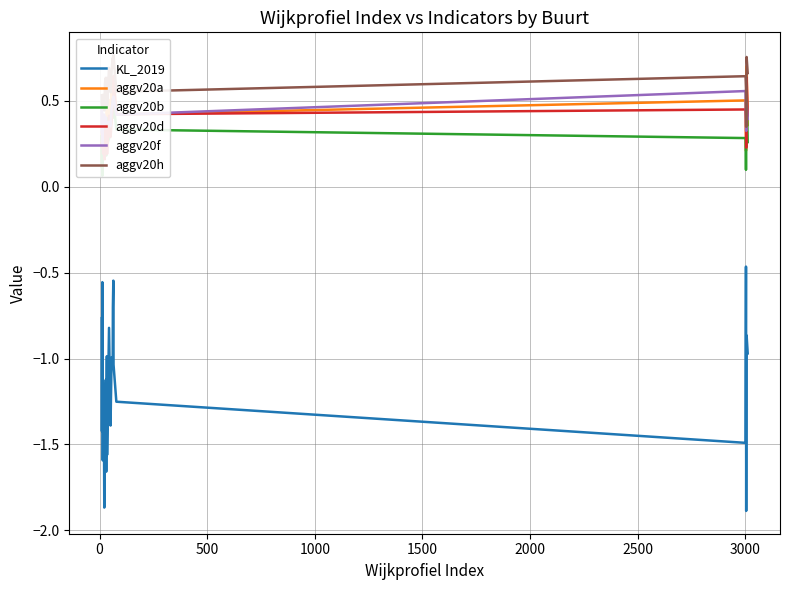

True or false: aggv20f and KL_2019 intersect in this chart.

False